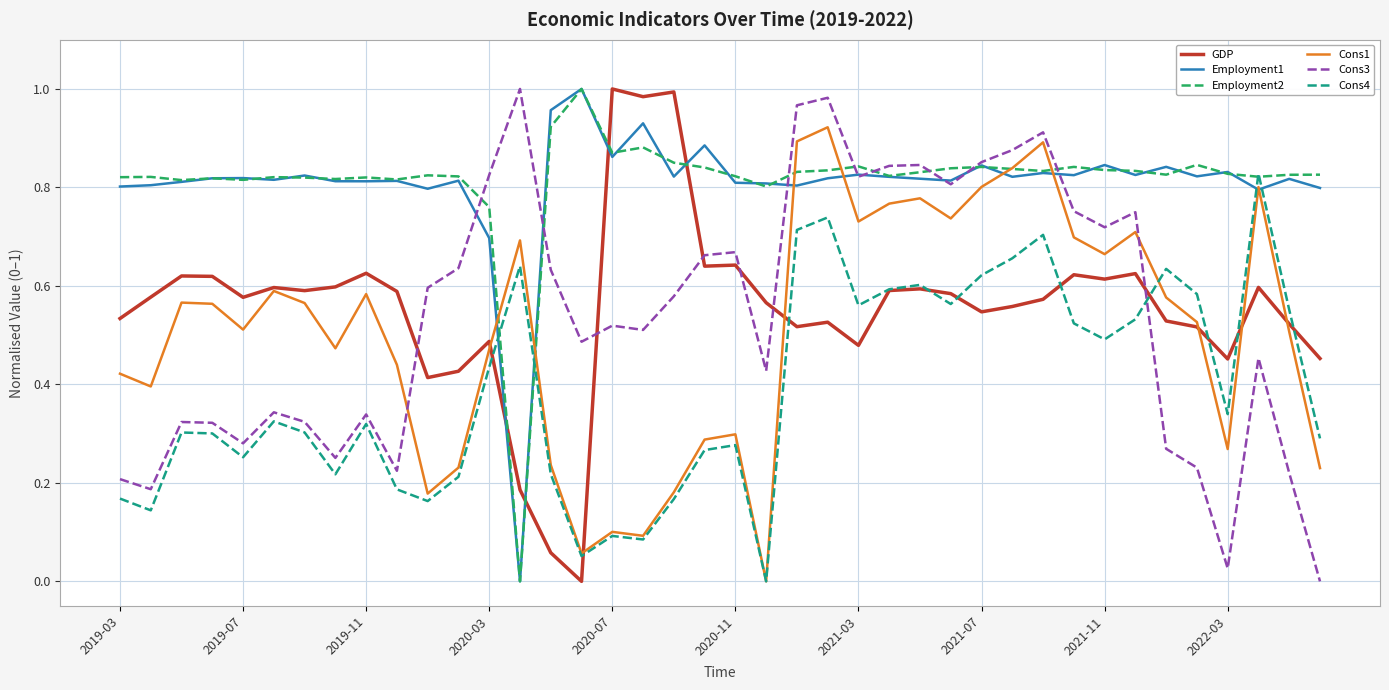

After their last crossing, which series has the higher values: Employment1 or Cons4?

Employment1